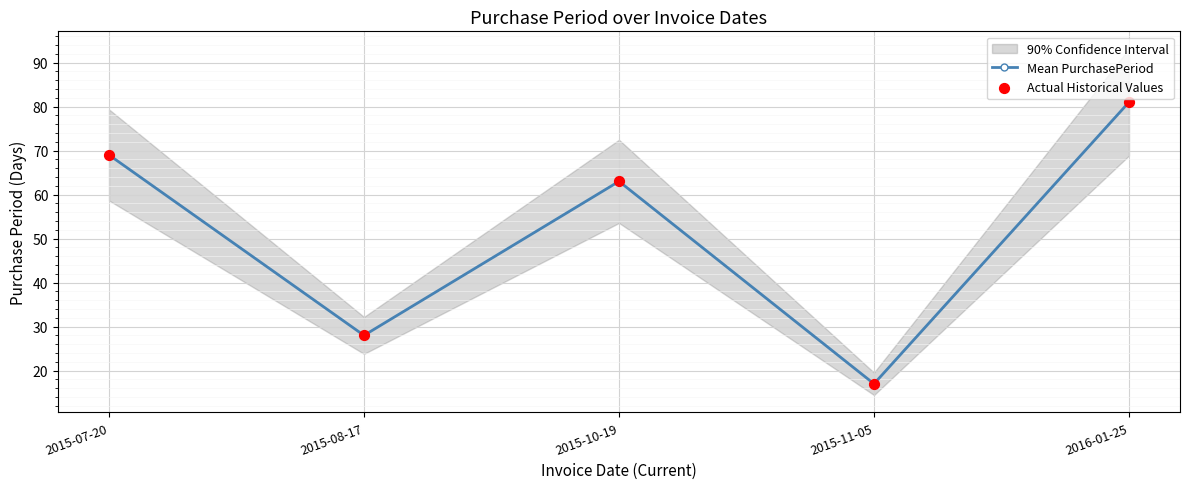

What is the total value across all series at 2015-11-05?

34